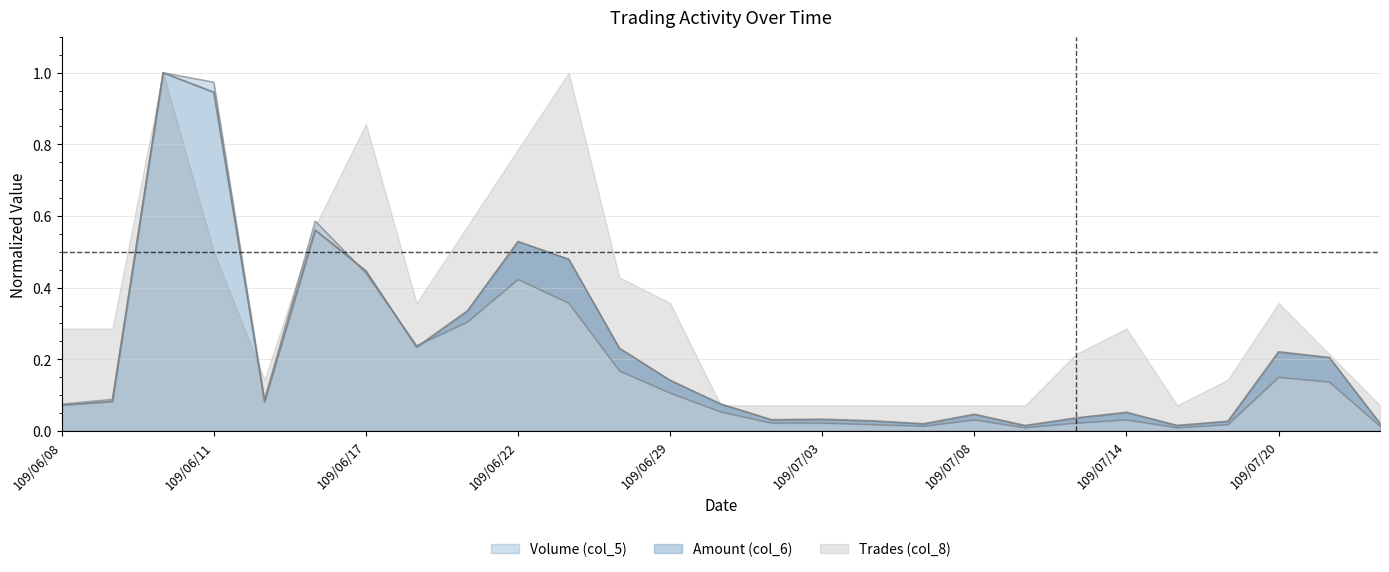

At how many categories does at least one series exceed 0?

27